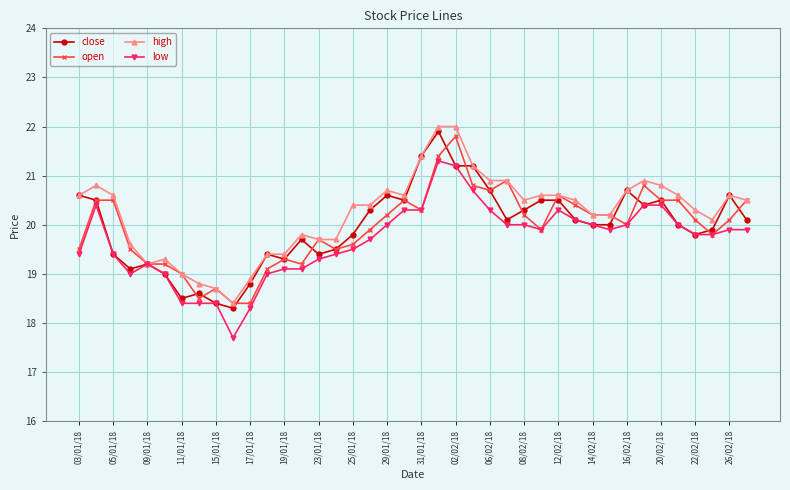

What is the value of the high point at the 21st from the left?

21.4